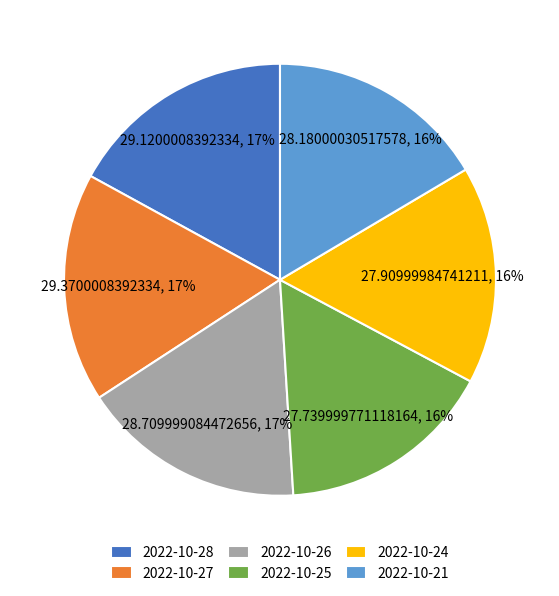

Do 2022-10-28 and 2022-10-27 together represent more than half of the pie?

No